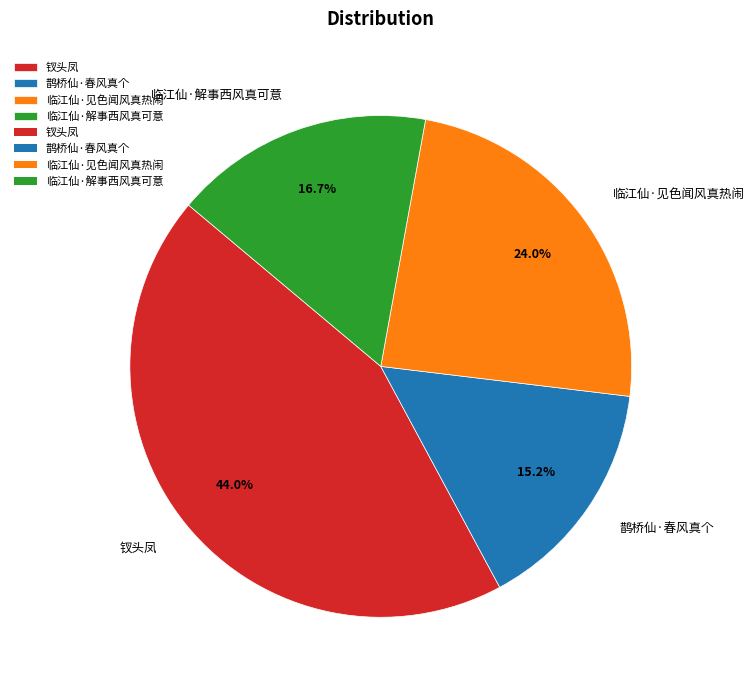

To the nearest percent, what portion does 钗头凤 represent?

44%